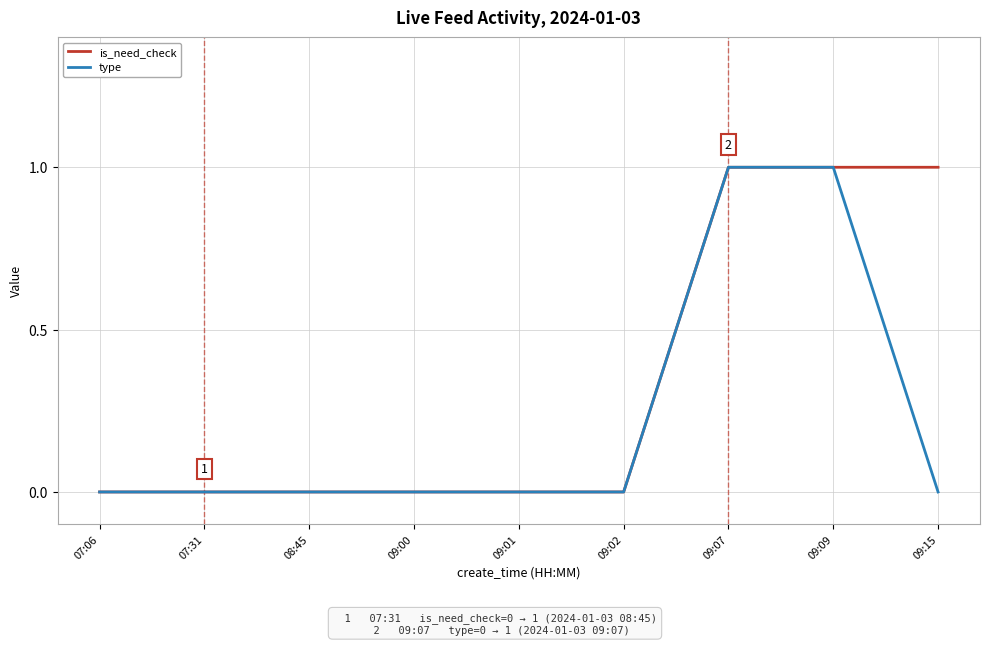

Is it true that is_need_check equals 0 at 09:01?

True